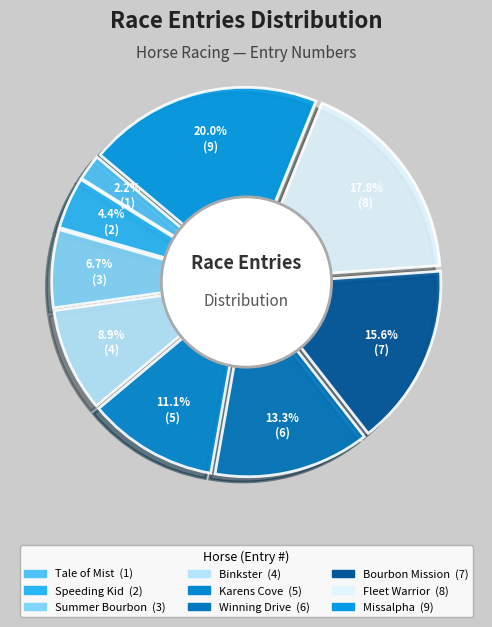

What portion of the pie excludes Binkster?

91.1%